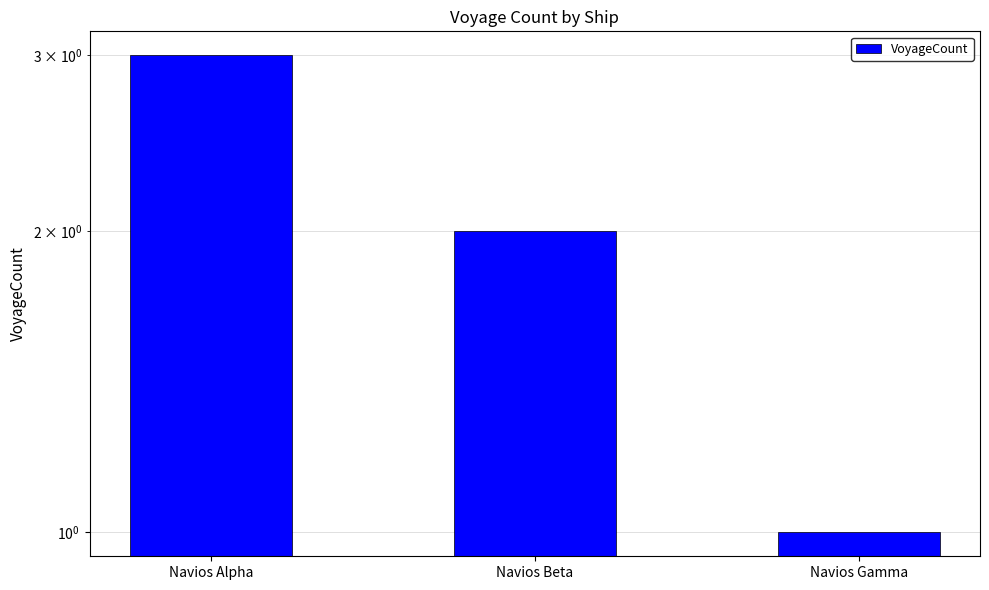

Which has a higher value, Navios Beta or Navios Alpha?

Navios Alpha